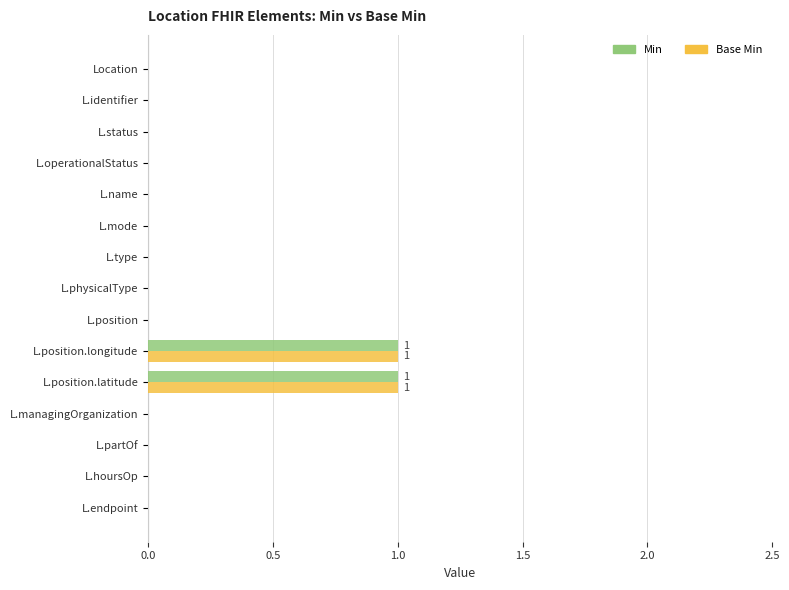

True or false: Min has a value of 0 at L.status.

True